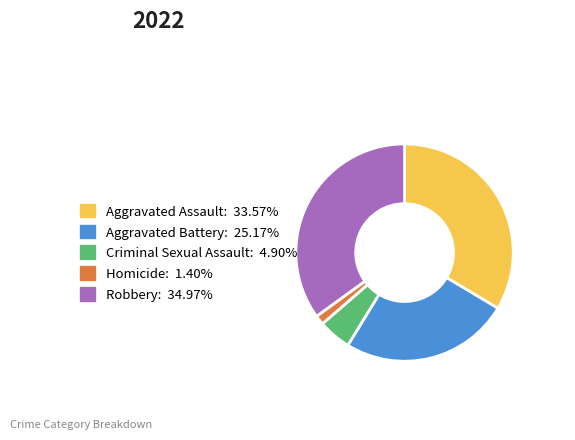

Is it true that Robbery is 35% of the pie?

True